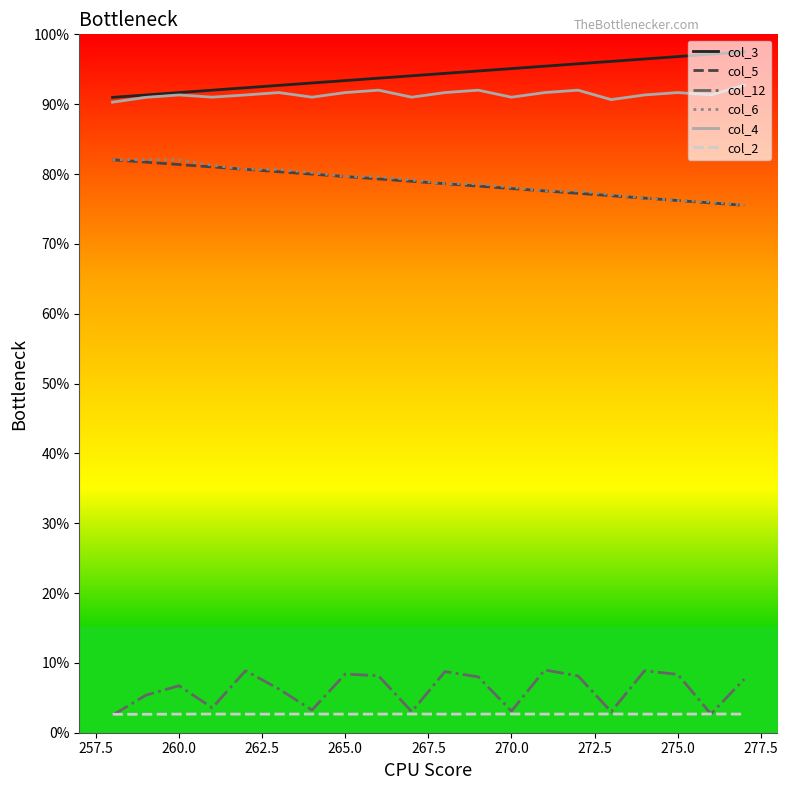

True or false: col_4 and col_12 intersect in this chart.

False